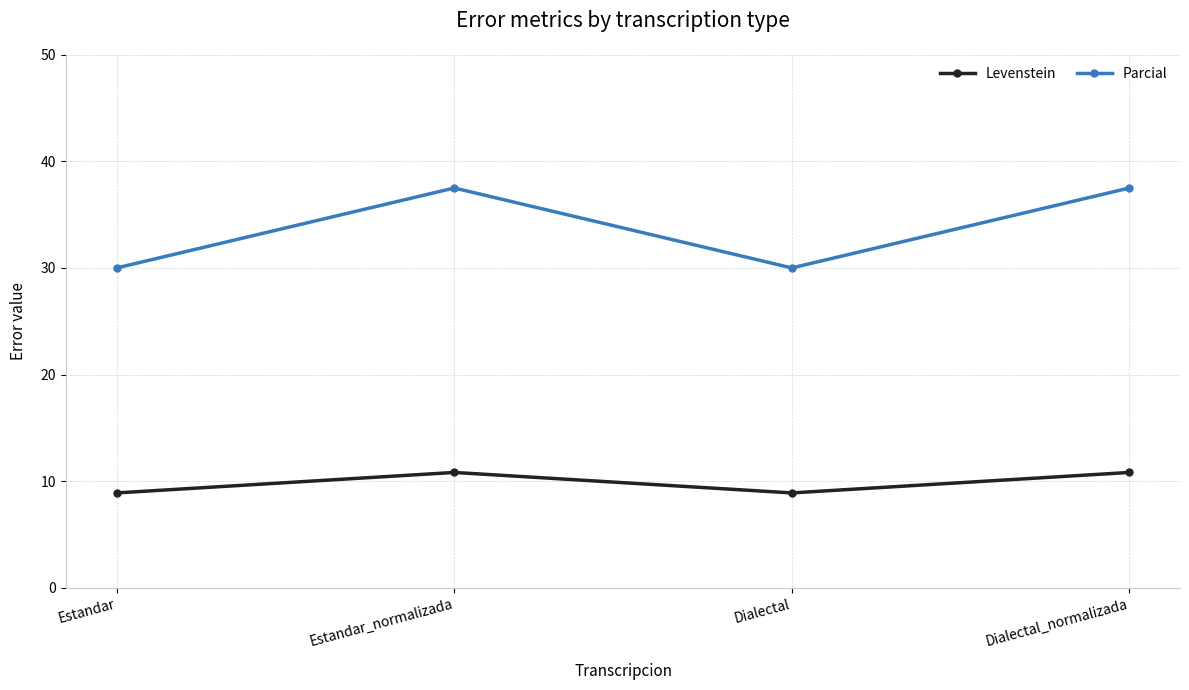

Which series has the widest spread of values?

Parcial